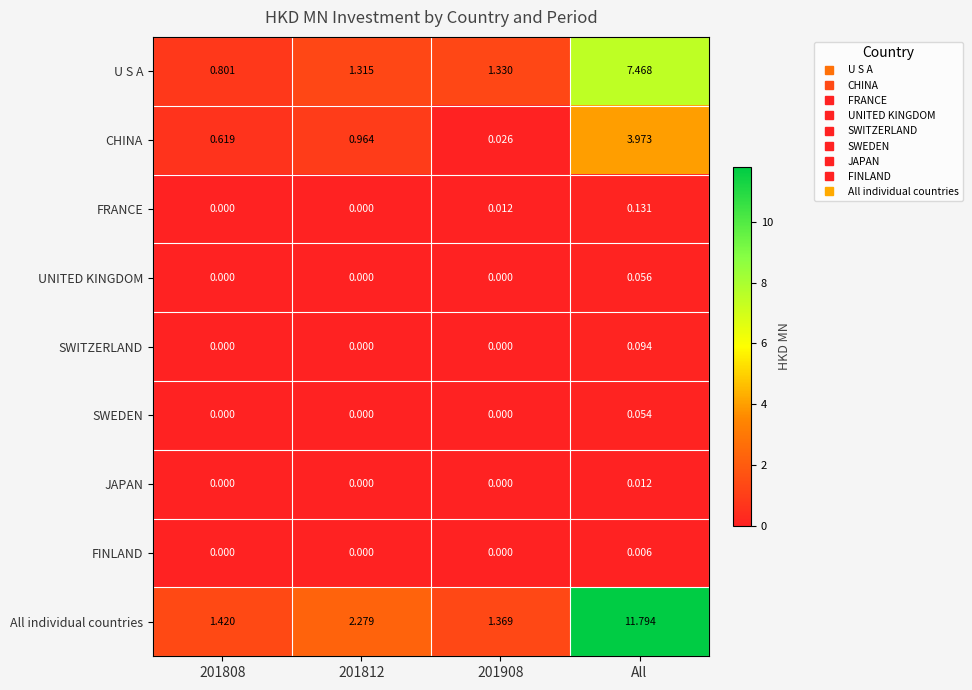

Which series changed the most between 201808 and 201908?

CHINA